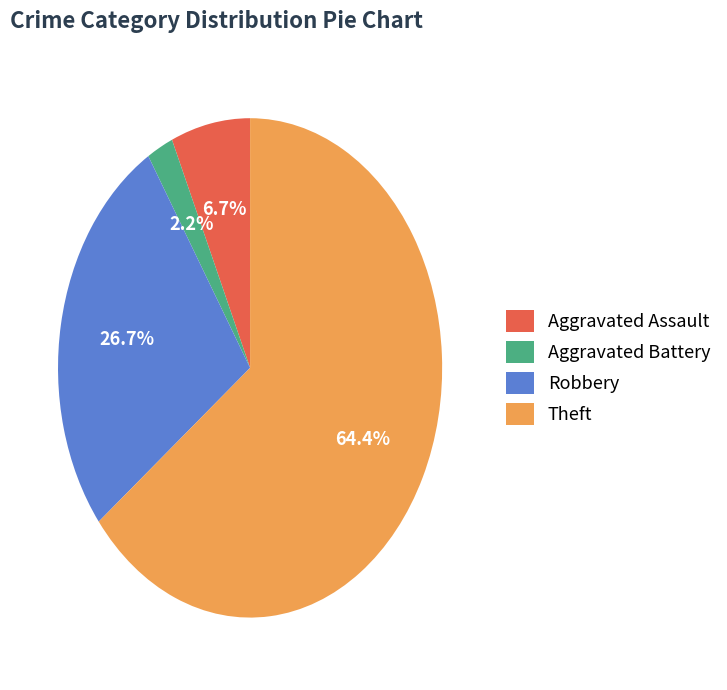

Between Aggravated Assault and Theft, which is larger?

Theft